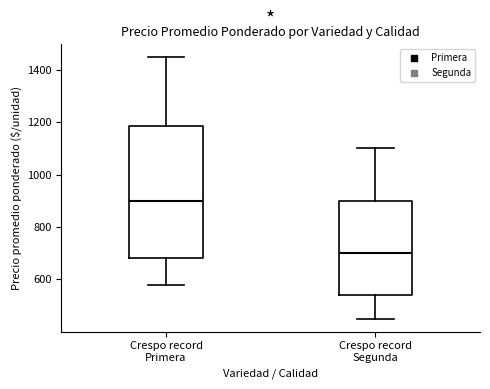

Reading left to right, transcribe this box plot: for each box, give where its median line is, the range the box spans, and where its two whiskers end, as read against the y-axis. The values are not printed on the chart, so give them approximately, as read against the axis.

Crespo record Primera: median 900, box 680 to 1180, whiskers 580 to 1440
Crespo record Segunda: median 700, box 540 to 900, whiskers 460 to 1100